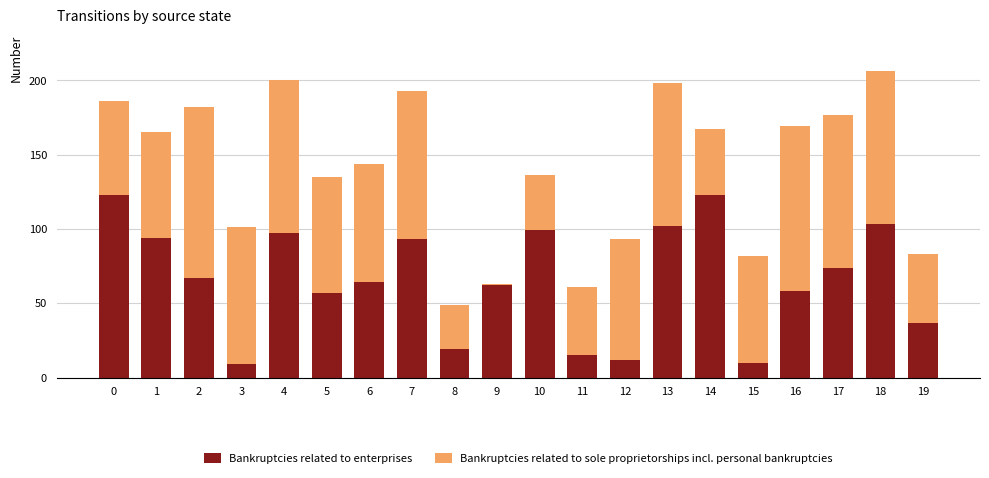

What is the average value of the Bankruptcies related to enterprises series?

66